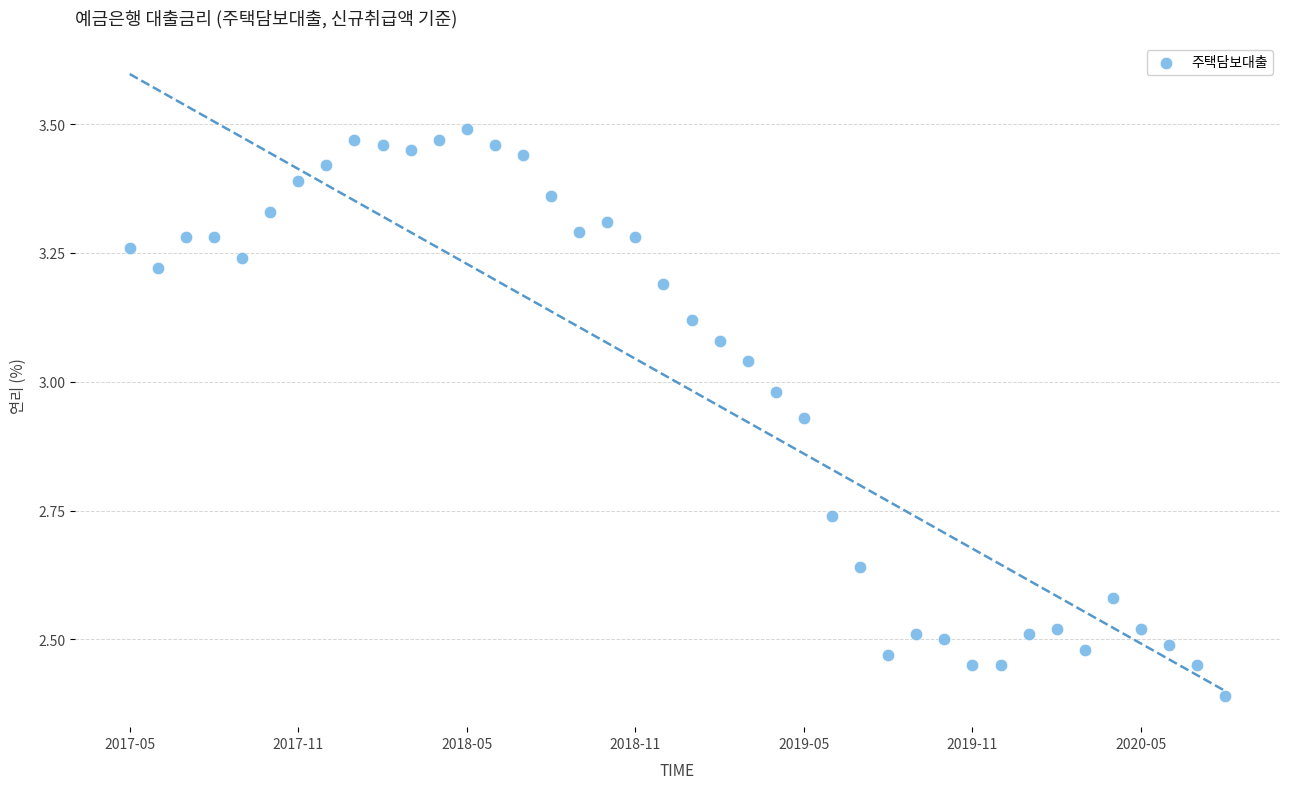

What Y value in the scatter plot is closest to 2?

2.4